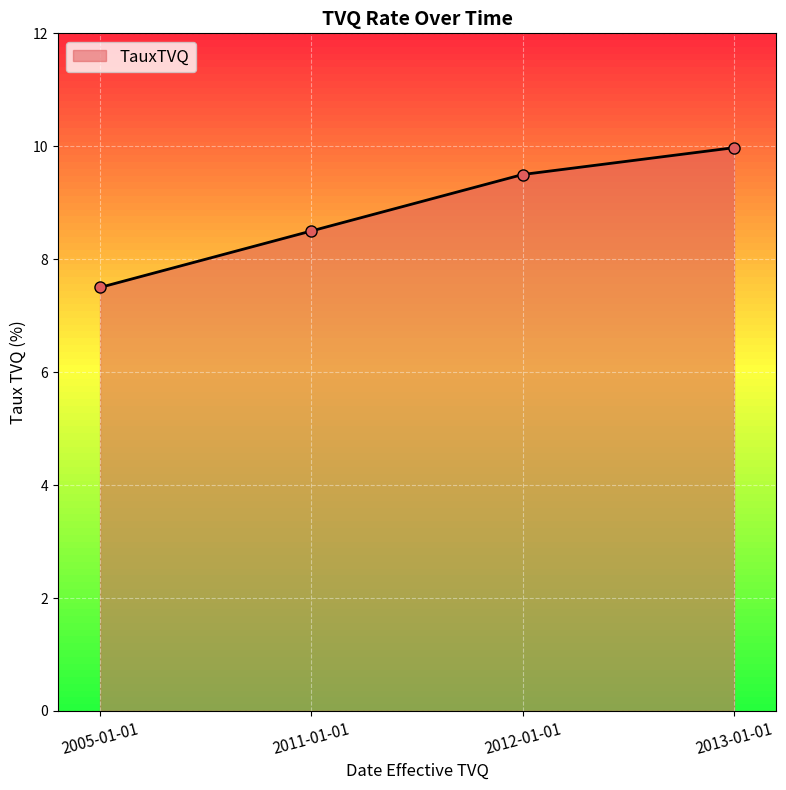

How many series are shown in this chart?

1